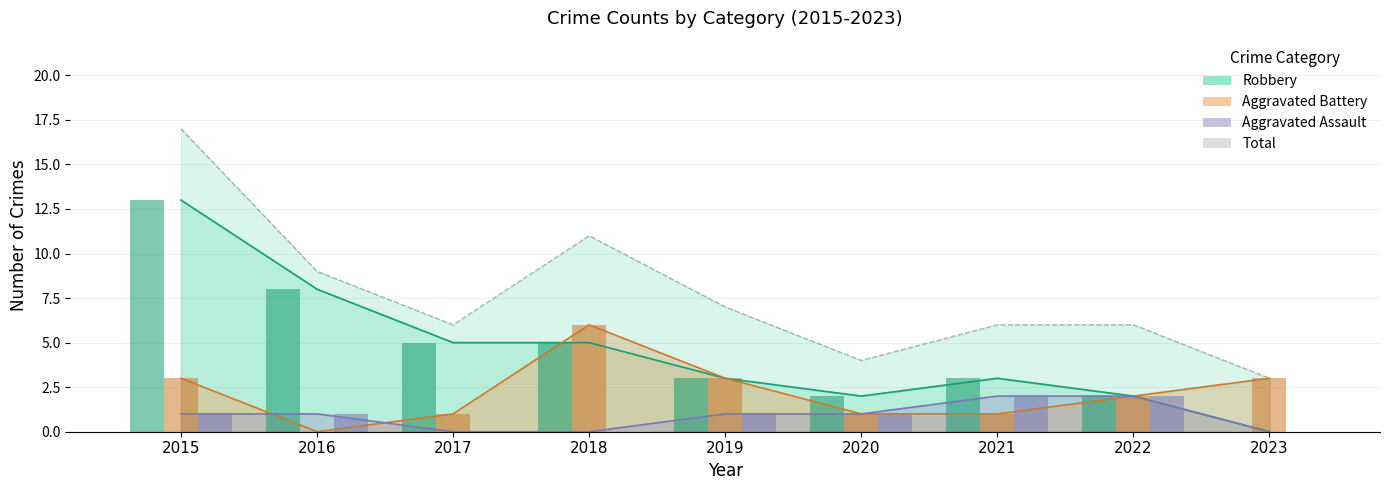

Between 2018 and 2021, which is larger?

2018